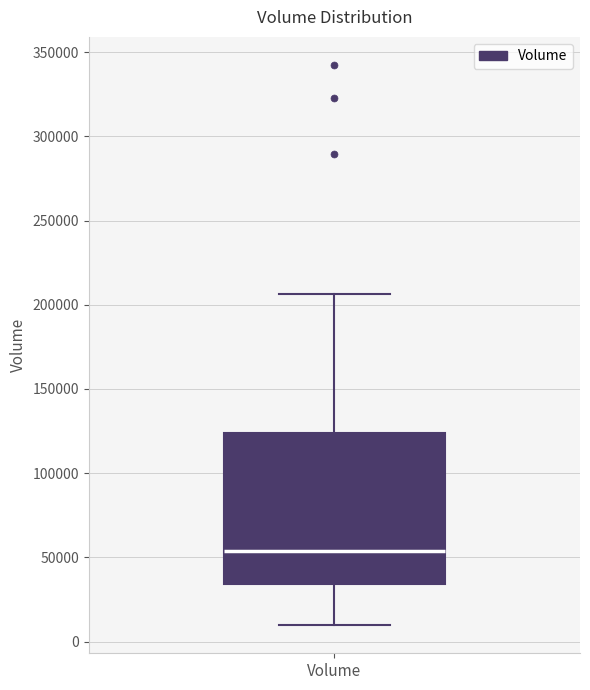

Read this box plot against the y-axis: the position of the median line, the range covered by the box, and the ends of both whiskers. The values are not printed on the chart, so give them approximately, as read against the axis.

median 55000, box 35000 to 125000, whiskers 10000 to 205000